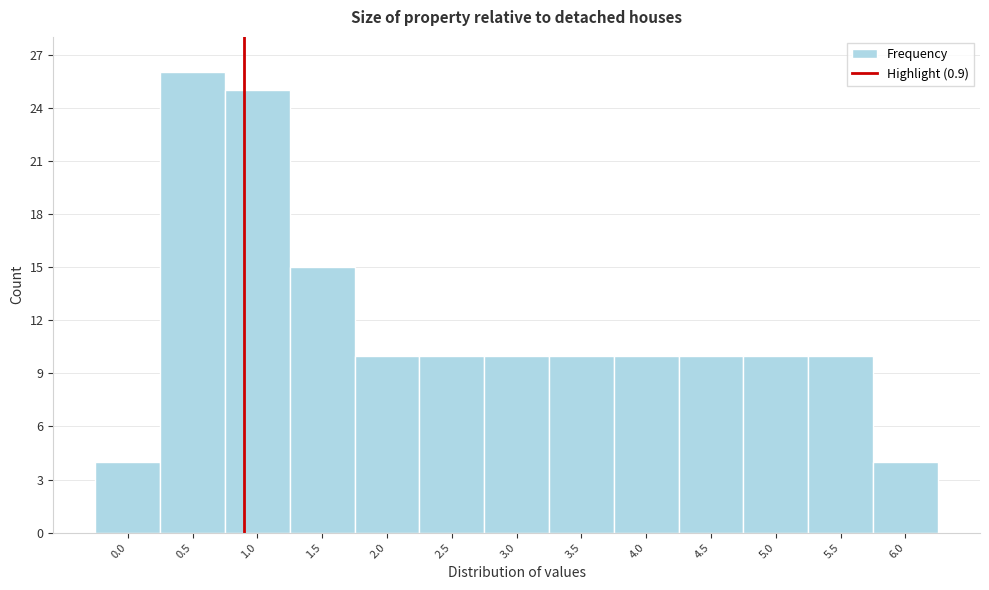

What is the height of the bar covering 1.75 to 2.25 on the x-axis? The values are not printed on the chart, so give them approximately, as read against the axis.

10